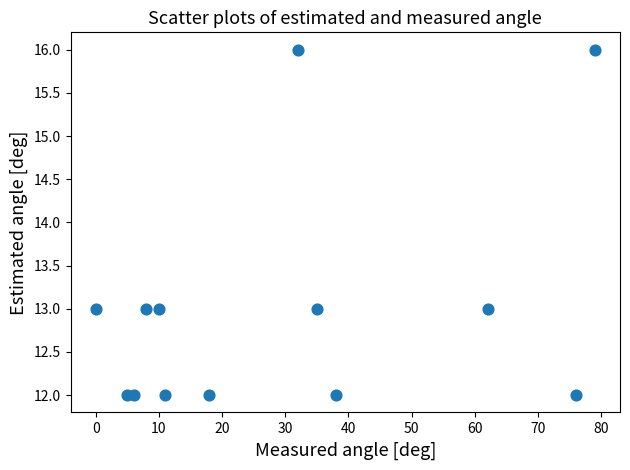

What is the range of Y values (max minus min)?

4